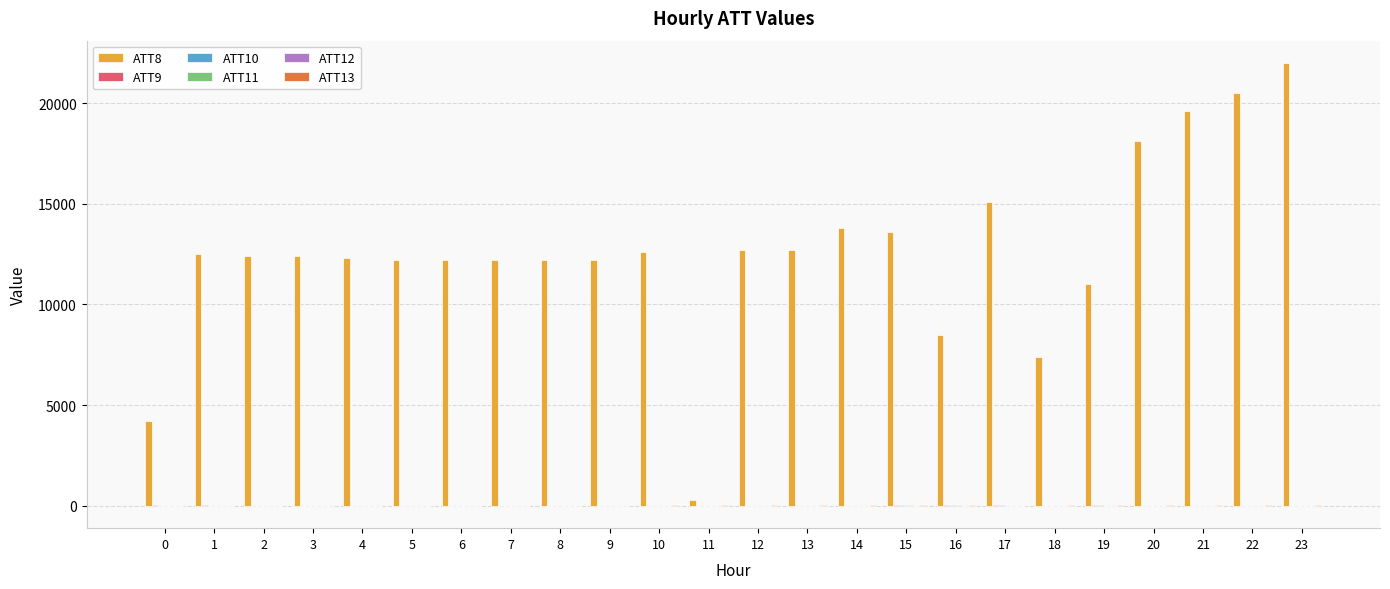

Which series has the largest total across all categories?

ATT8